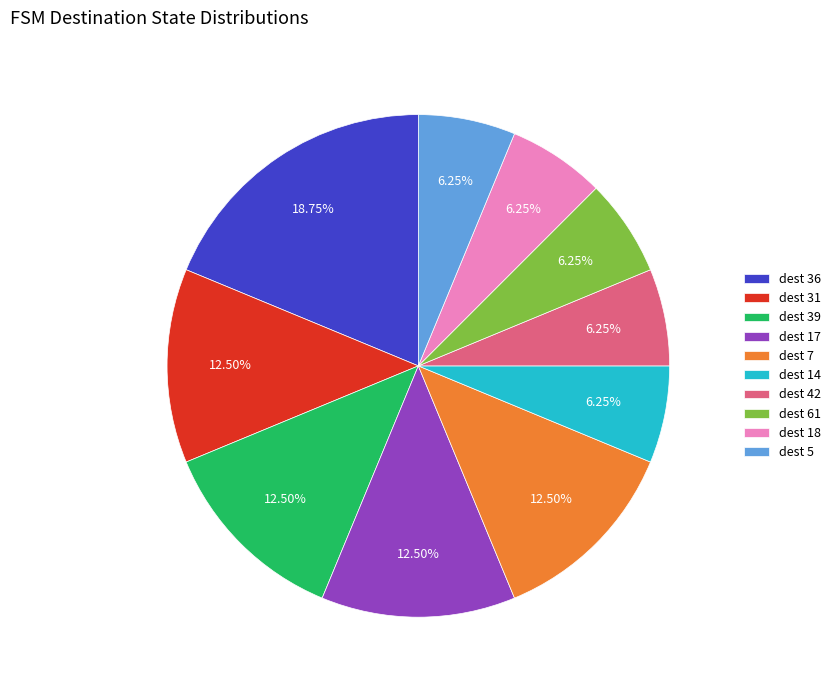

Approximately how many times larger is the value at dest 42 compared to dest 31?

0.5